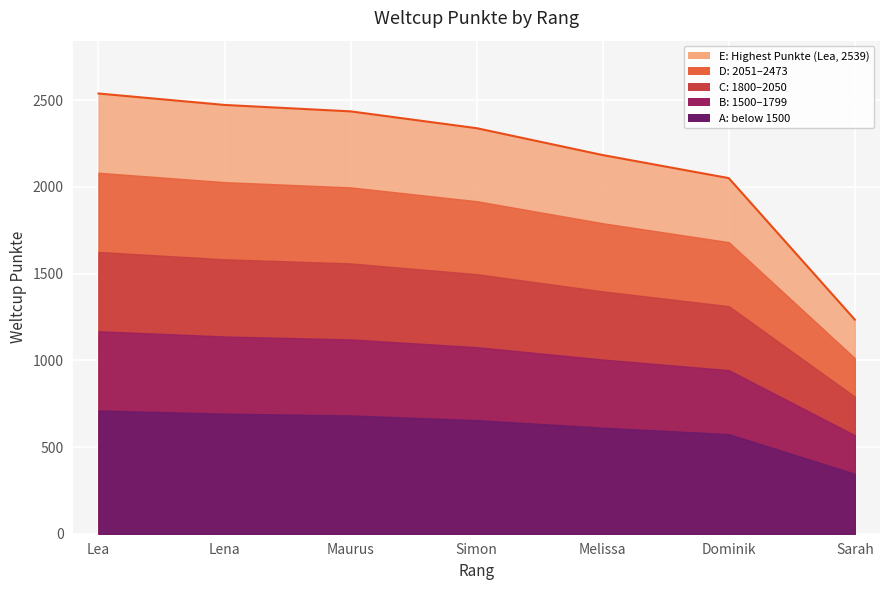

How many series are shown in this chart?

1